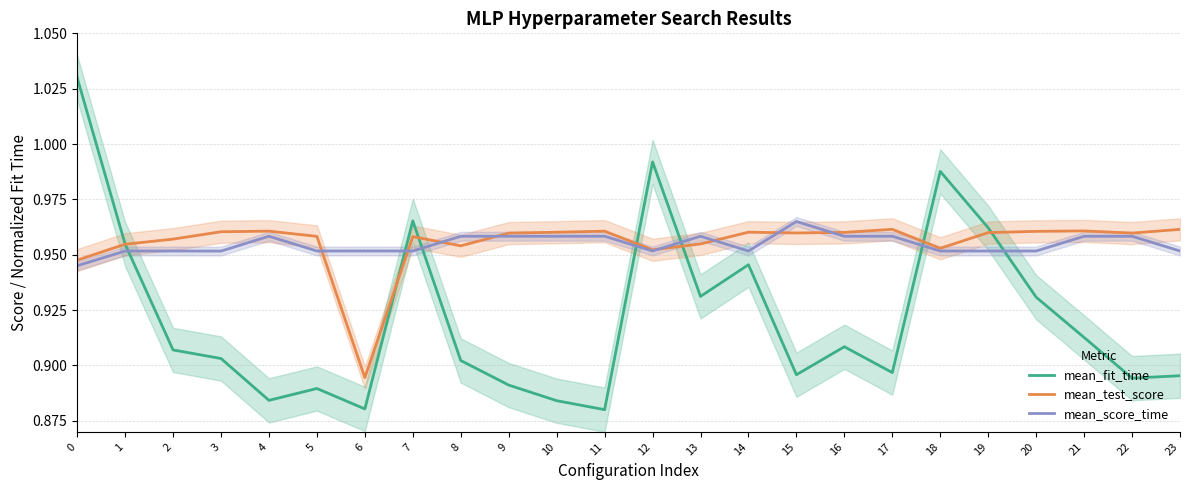

Reading right to left, list all the values displayed in this chart.

mean_fit_time: 0.9	0.9	0.9	0.9	1.0	1.0	0.9	0.9	0.9	0.9	0.9	1.0	0.9	0.9	0.9	0.9	1.0	0.9	0.9	0.9	0.9	0.9	1.0	1.0
mean_test_score: 1.0	1.0	1.0	1.0	1.0	1.0	1.0	1.0	1.0	1.0	1.0	1.0	1.0	1.0	1.0	1.0	1.0	0.9	1.0	1.0	1.0	1.0	1.0	0.9
mean_score_time: 1.0	1.0	1.0	1.0	1.0	1.0	1.0	1.0	1.0	1.0	1.0	1.0	1.0	1.0	1.0	1.0	1.0	1.0	1.0	1.0	1.0	1.0	1.0	0.9